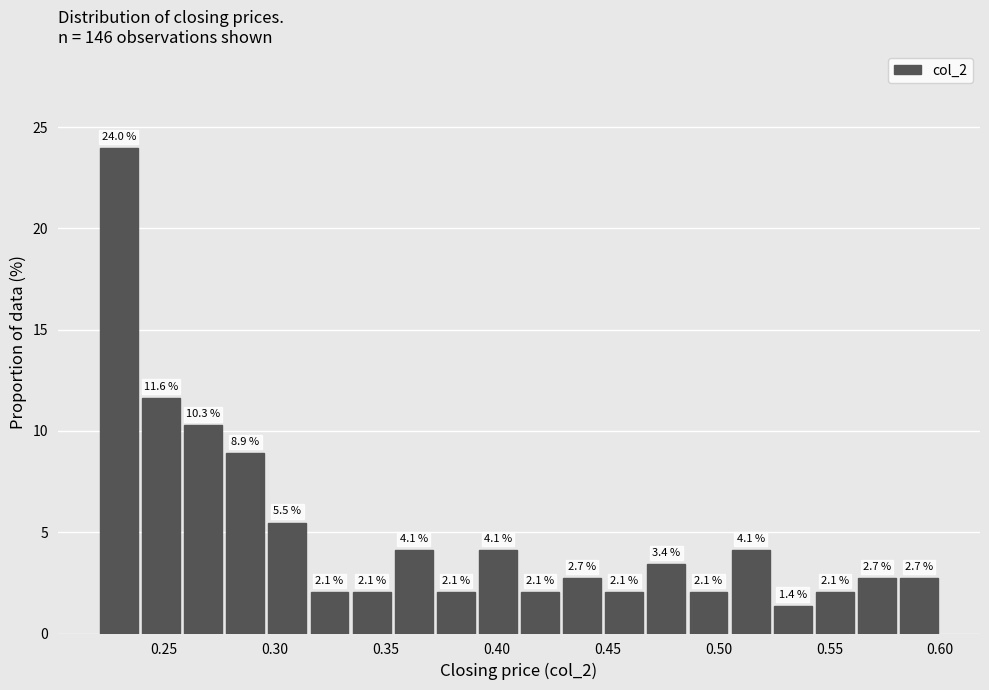

Around what value on the x-axis is the tallest bar? Give the approximate position of its centre, as read against the axis.

0.230